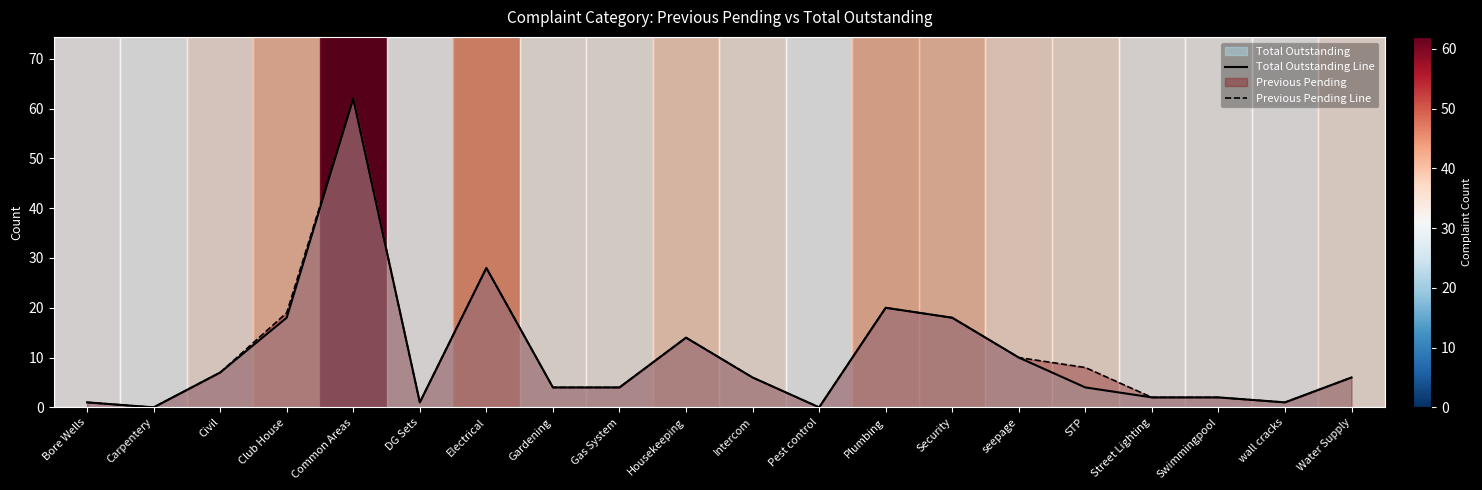

In Previous Pending Line, how many points are higher than both neighbors (excluding endpoints)?

4